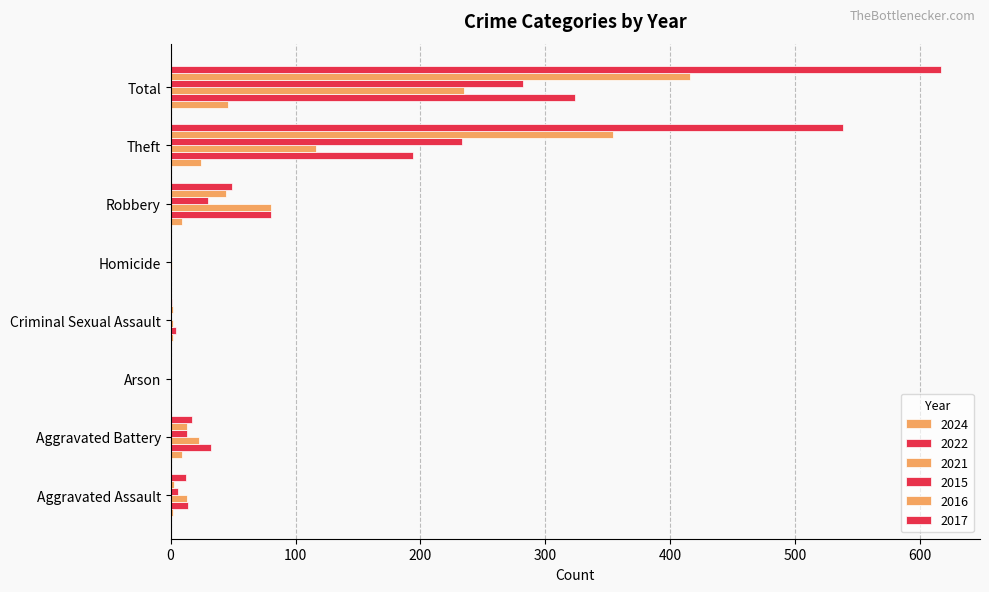

What is the difference between the maximum and second lowest values in the 2017 series?

617